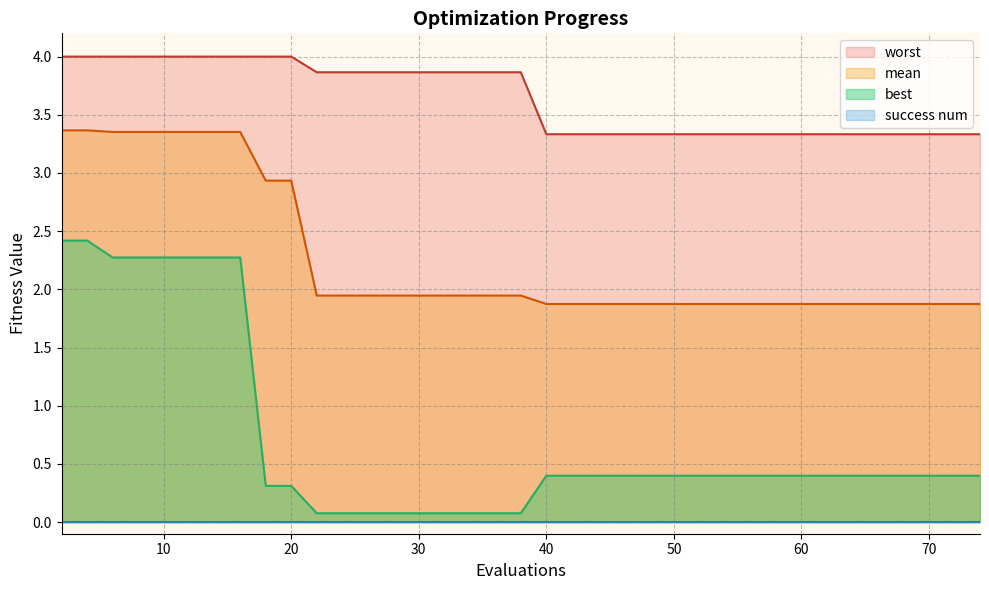

What is the spread (max minus min) of values at 40?

3.3